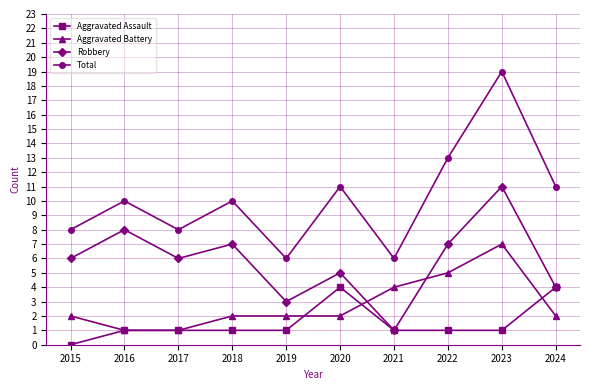

Reading left to right, what are all the values shown in this chart?

Aggravated Assault: 0	1	1	1	1	4	1	1	1	4
Aggravated Battery: 2	1	1	2	2	2	4	5	7	2
Robbery: 6	8	6	7	3	5	1	7	11	4
Total: 8	10	8	10	6	11	6	13	19	11